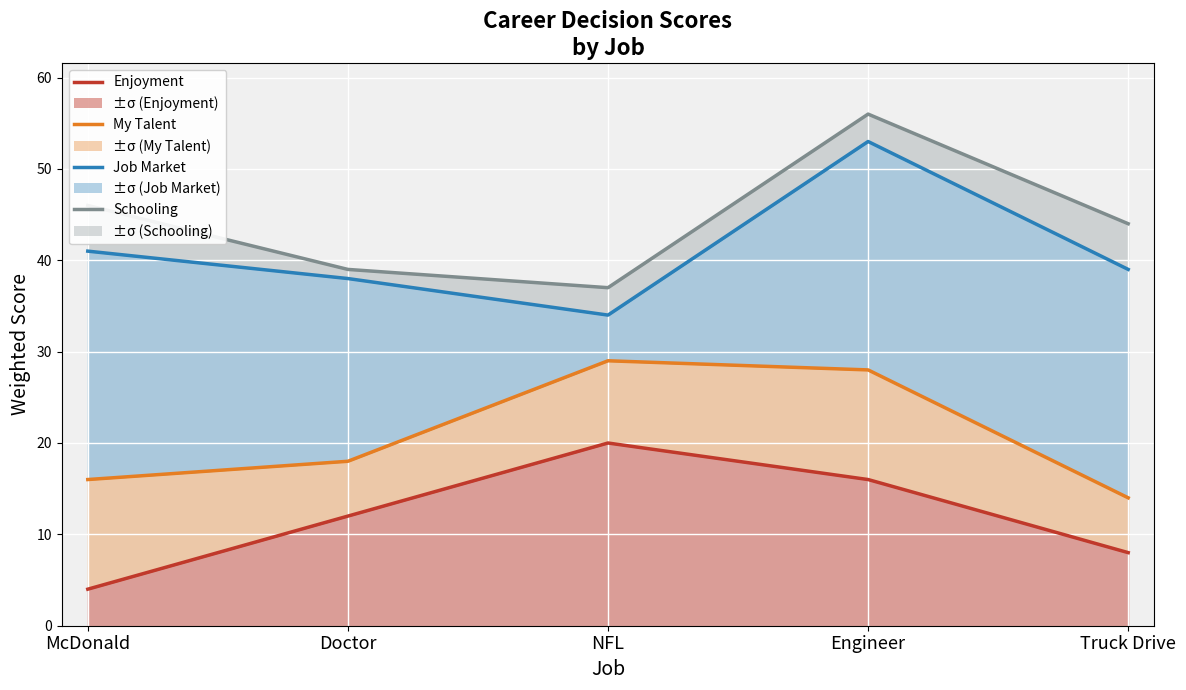

What are all the series names shown in the legend?

Enjoyment line, My Talent line, Job Market line, Schooling line